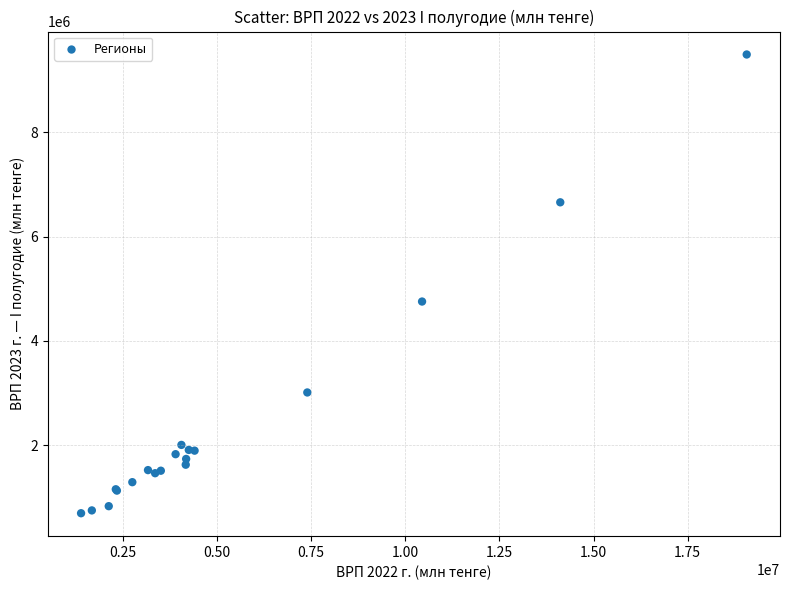

What Y value in the scatter plot is closest to 5092286?

4753433